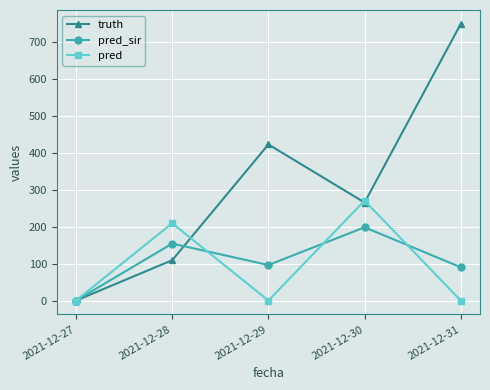

What are all the series names shown in the legend?

truth, pred_sir, pred